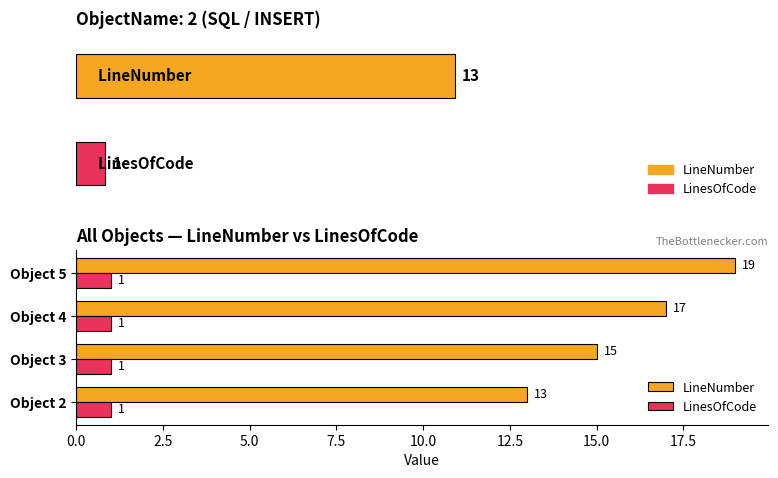

How many groups of bars are there?

4